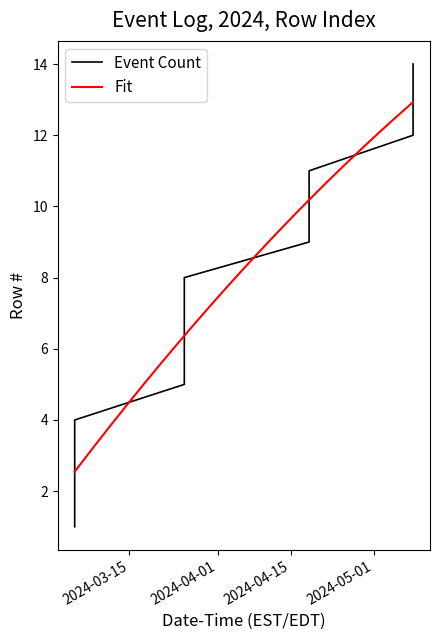

True or false: the data has more than 2 interior local peaks.

False